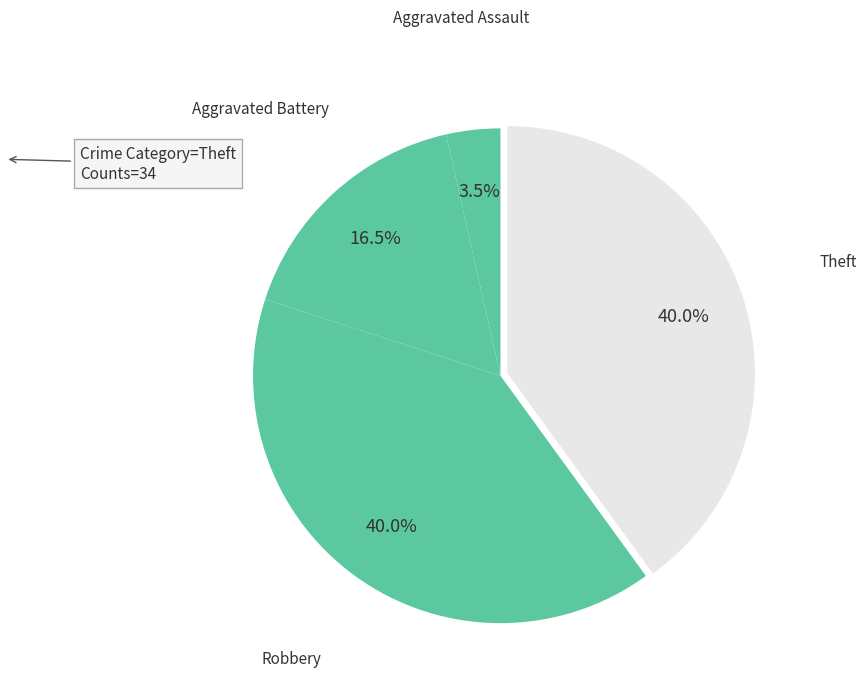

How many slices are in this pie chart?

4